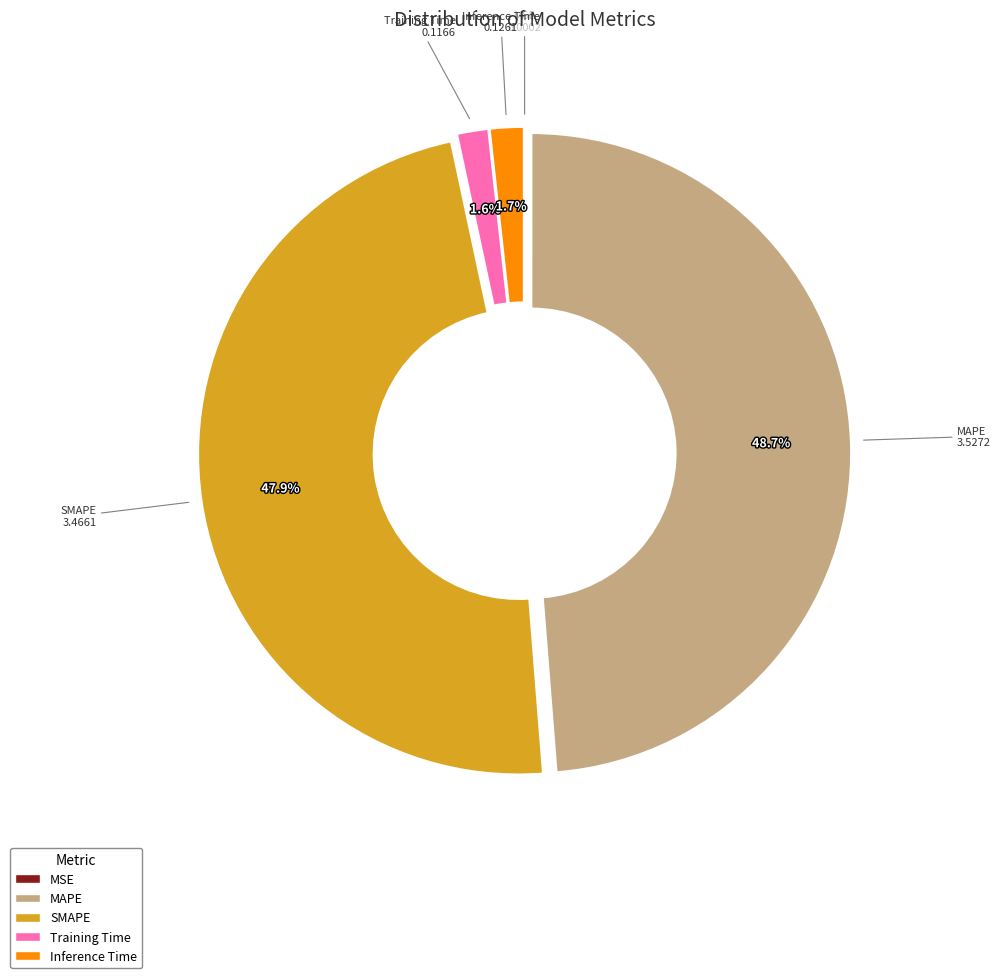

Is there a majority slice in this chart?

No